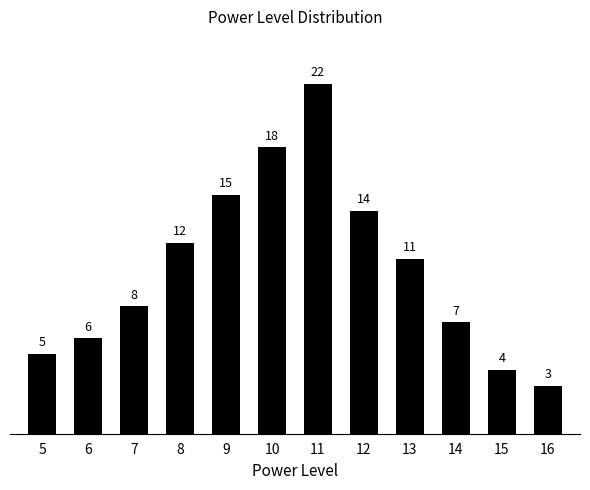

Reading right to left, extract all data points from this chart.

16=3	15=4	14=7	13=11	12=14	11=22	10=18	9=15	8=12	7=8	6=6	5=5